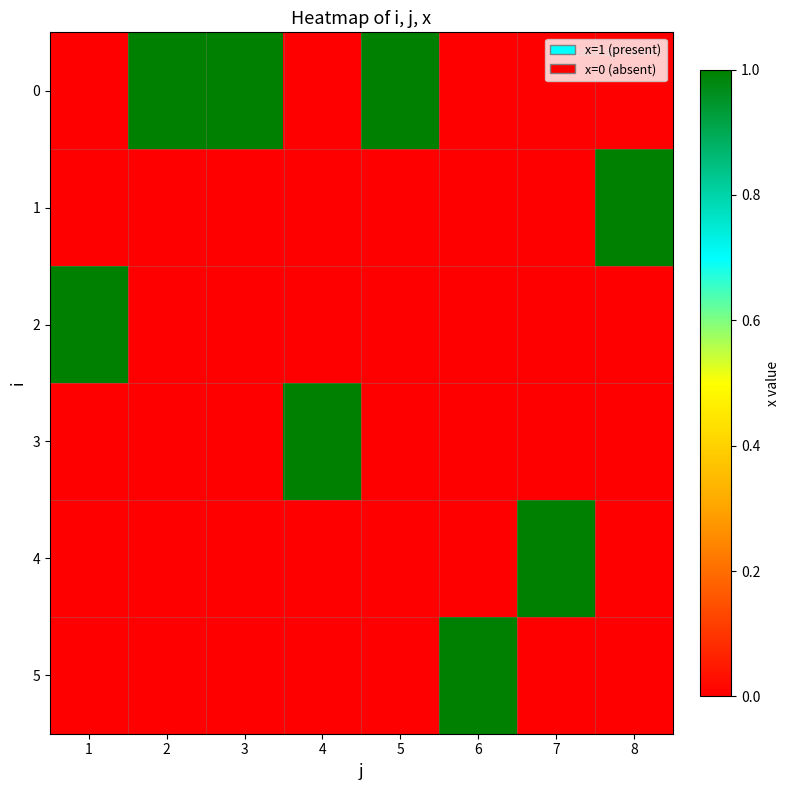

List the series in order of their peak value, highest first.

0, 1, 2, 3, 4, 5